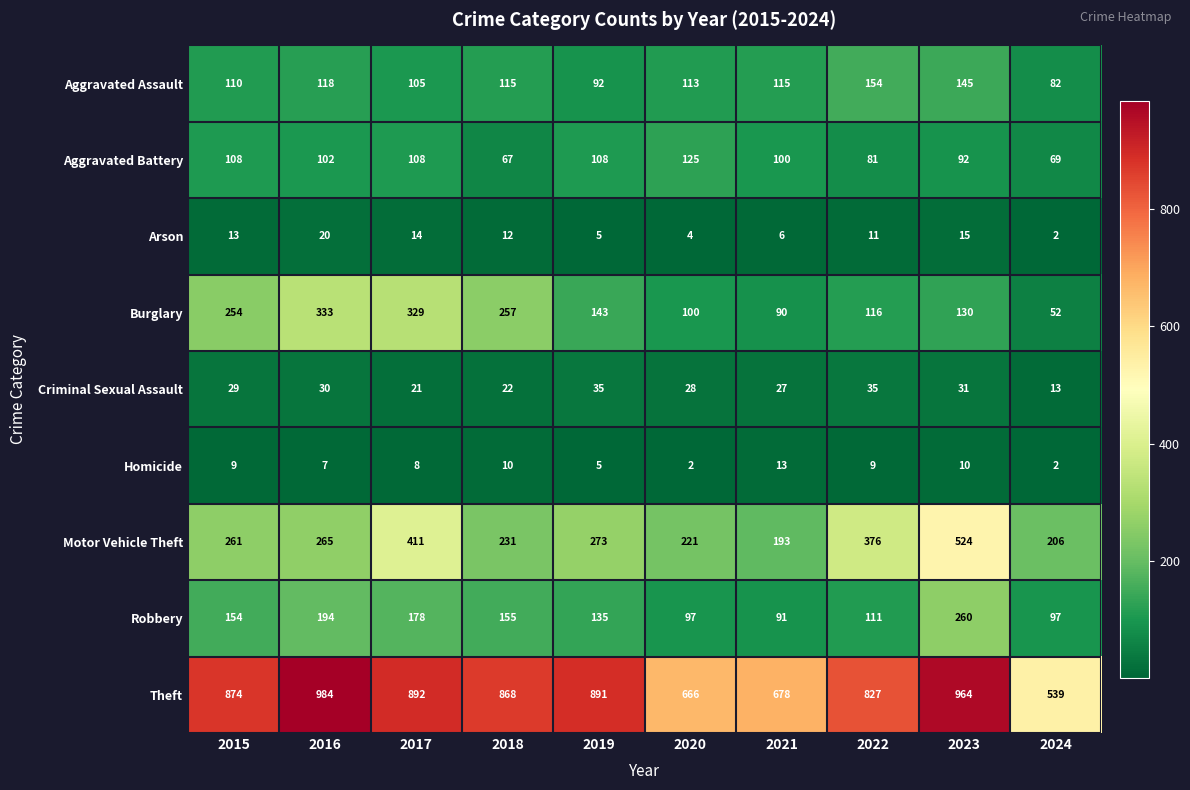

What is the difference between the Burglary values at 2021 and 2024?

38